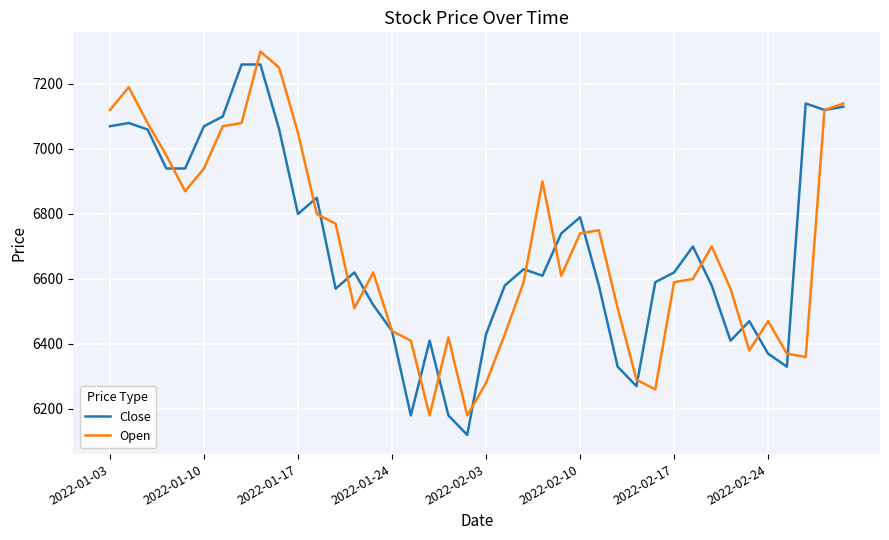

What is the minimum value for Close?

6120